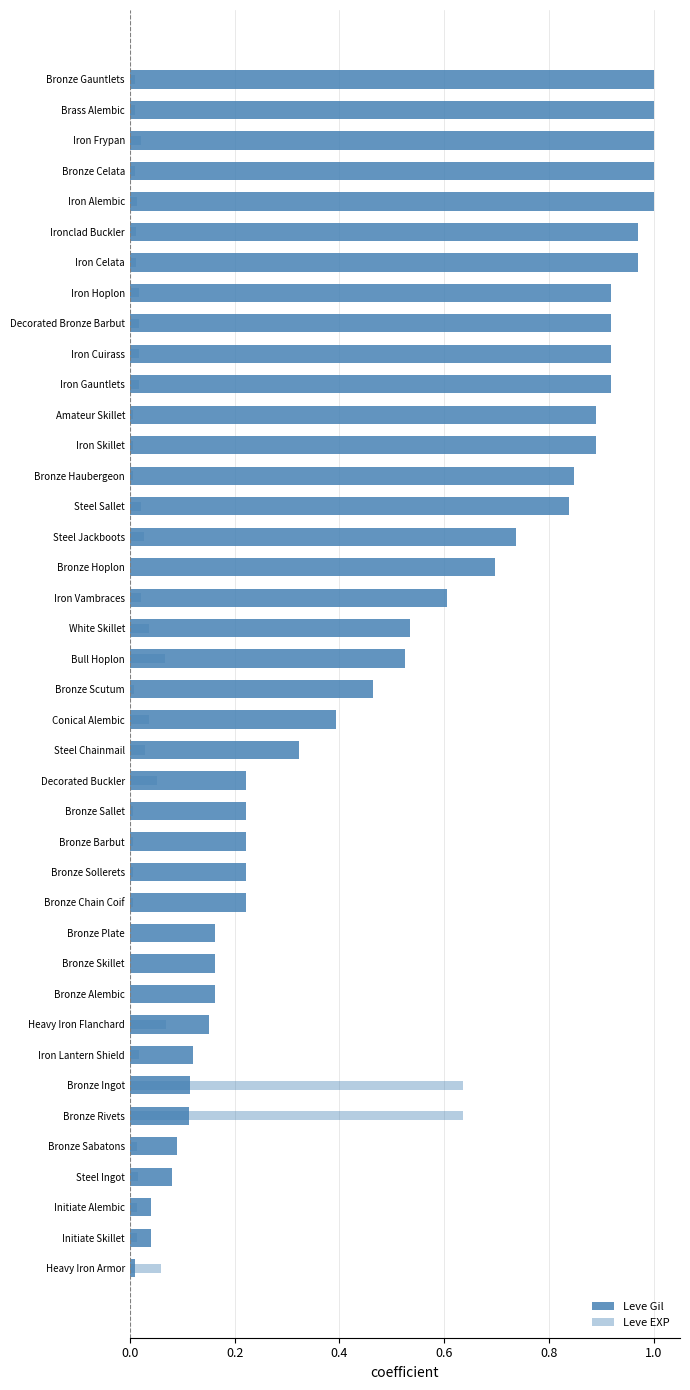

List the series in order of their peak value, highest first.

Leve Gil, Leve EXP